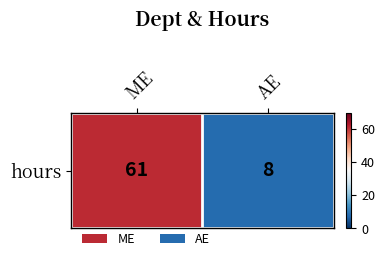

List the labels in order of value, largest first.

ME, AE